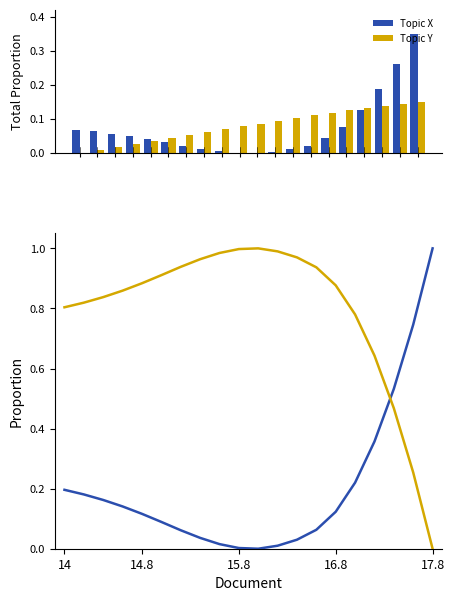

What is the label of the 6th bar from the left?

5